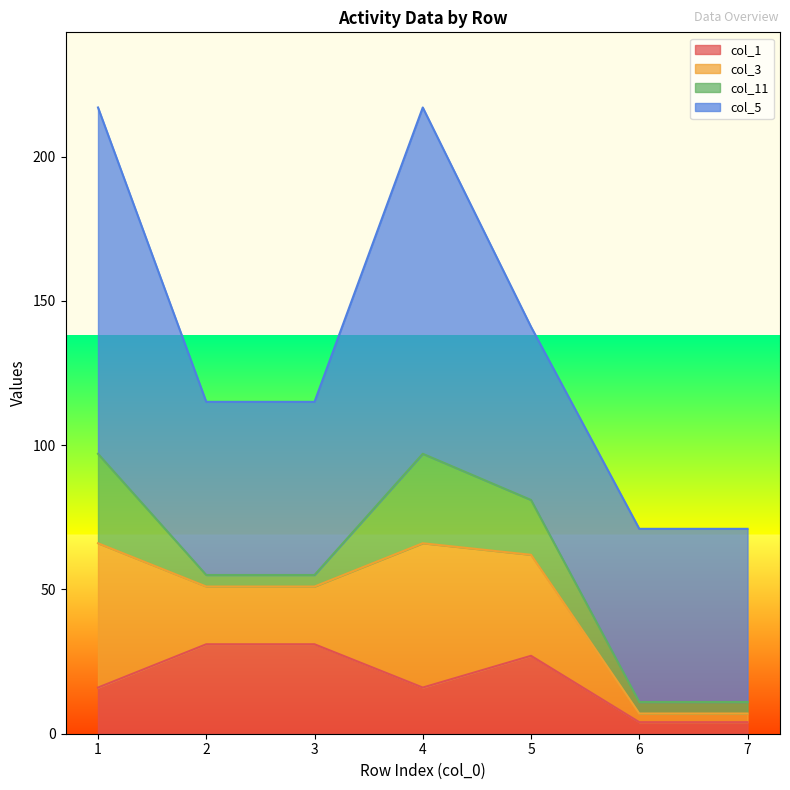

At which category does col_3 reach its first local peak?

4